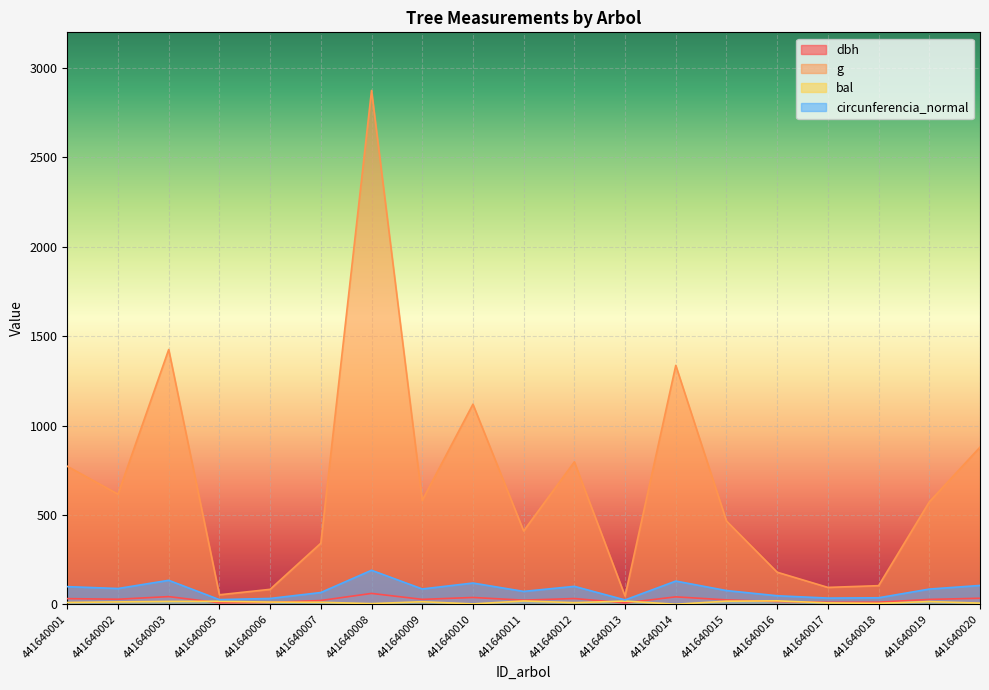

Reading left to right, transcribe all the data shown in this chart.

dbh: 31.4	28.0	42.6	8.2	10.3	20.9	60.5	27.2	37.8	22.9	31.9	7.7	41.2	24.4	15.1	10.9	11.5	27.0	33.5
g: 771.9	615.8	1425.3	52.8	83.3	341.4	2874.8	581.1	1119.2	410.1	796.7	46.0	1336.4	465.7	179.1	94.2	103.9	572.6	878.8
bal: 9.8	13.1	15.6	16.3	12.0	10.9	3.5	13.9	1.9	18.2	8.7	17.6	0.0	17.0	18.8	7.5	4.9	14.8	6.3
circunferencia_normal: 98.5	88.0	133.8	25.8	32.4	65.5	190.1	85.5	118.6	71.8	100.1	24.0	129.6	76.5	47.4	34.4	36.1	84.8	105.1